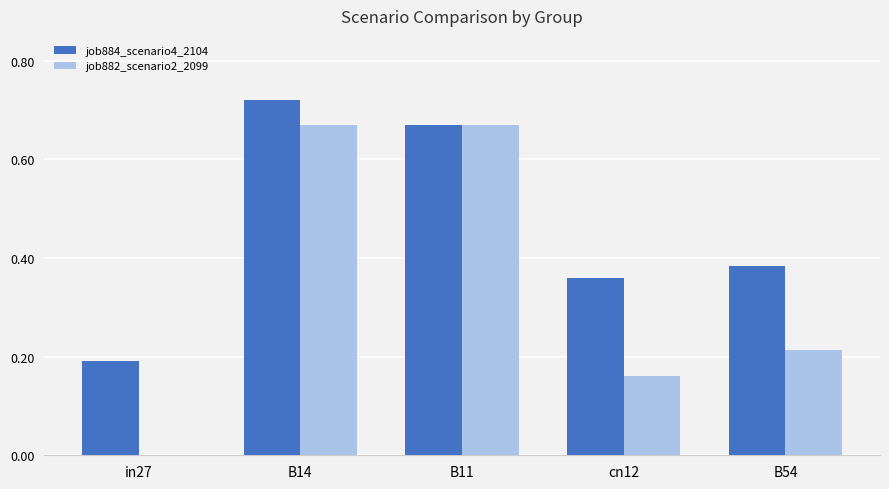

Which series has the widest spread of values?

job882_scenario2_2099